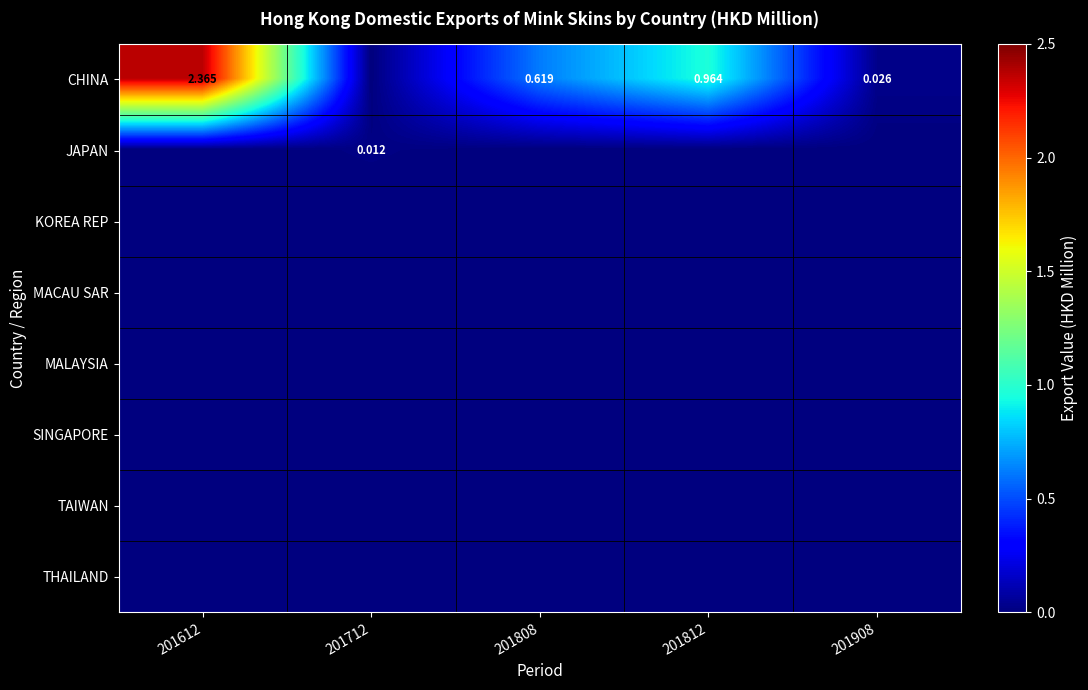

At which category is the sum across all series the highest?

201612